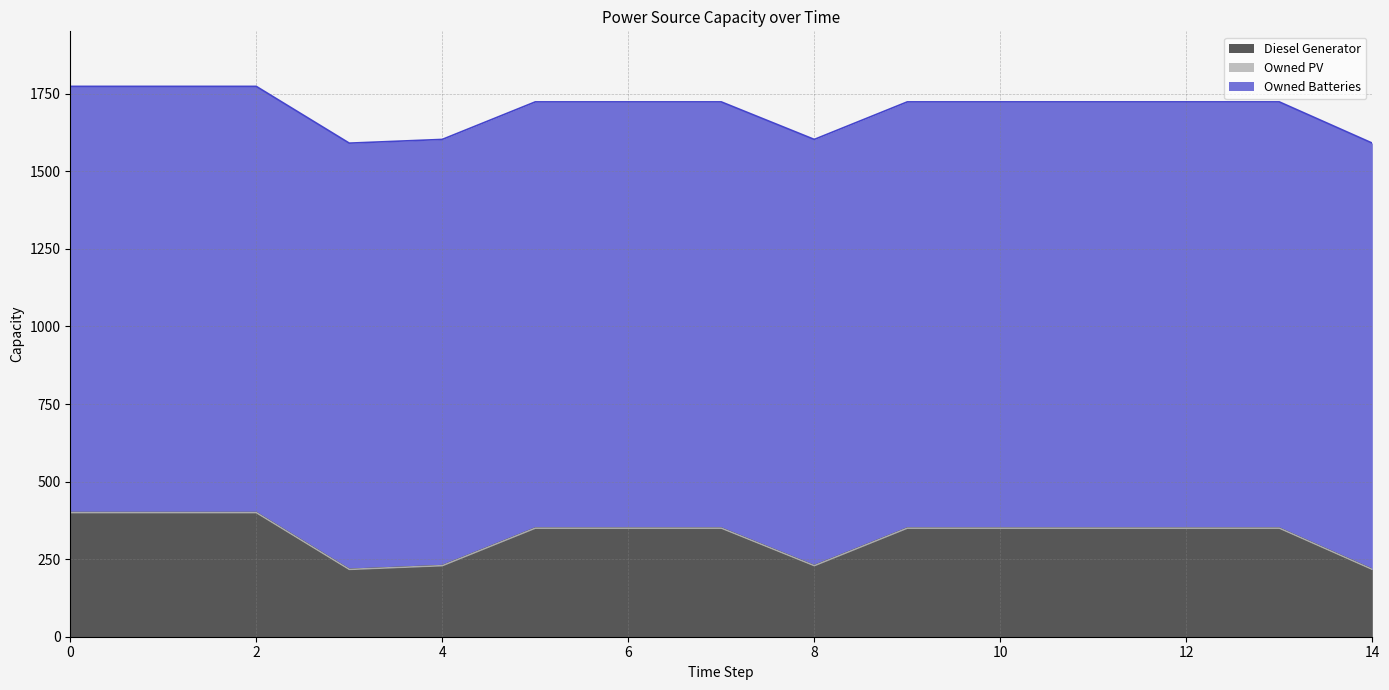

Reading left to right, transcribe all the data shown in this chart.

Diesel Generator: 0=400	1=400	2=400	3=217	4=229	5=350	6=350	7=350	8=229	9=350	10=350	11=350	12=350	13=350	14=217
Owned PV: 0=0	1=0	2=0	3=0	4=0	5=0	6=0	7=0	8=0	9=0	10=0	11=0	12=0	13=0	14=0
Owned Batteries: 0=1374	1=1374	2=1374	3=1374	4=1374	5=1374	6=1374	7=1374	8=1374	9=1374	10=1374	11=1374	12=1374	13=1374	14=1374